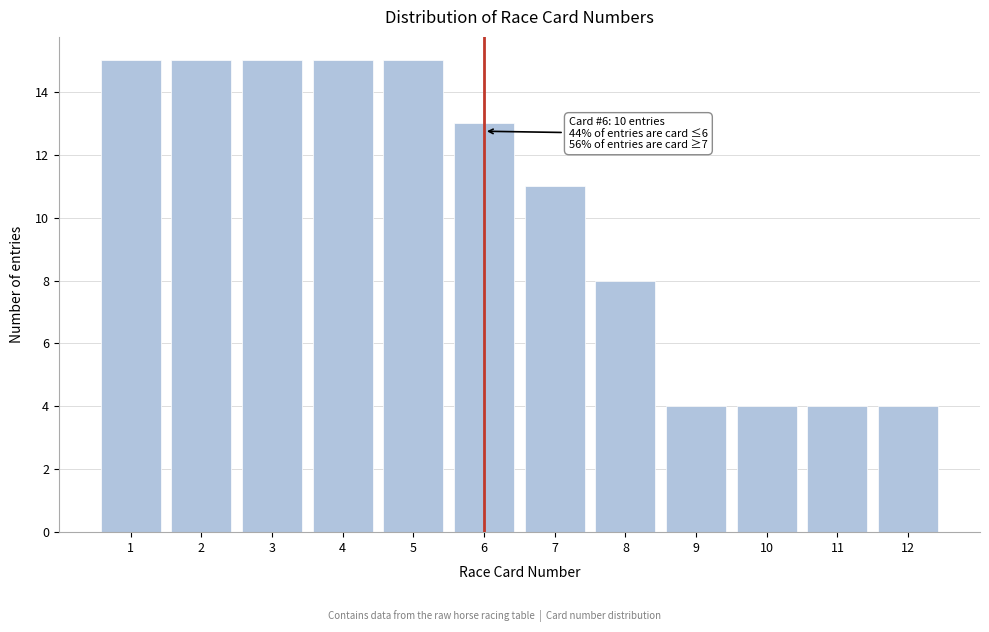

Reading left to right, extract all data points from this chart.

1=15	2=15	3=15	4=15	5=15	6=13	7=11	8=8	9=4	10=4	11=4	12=4